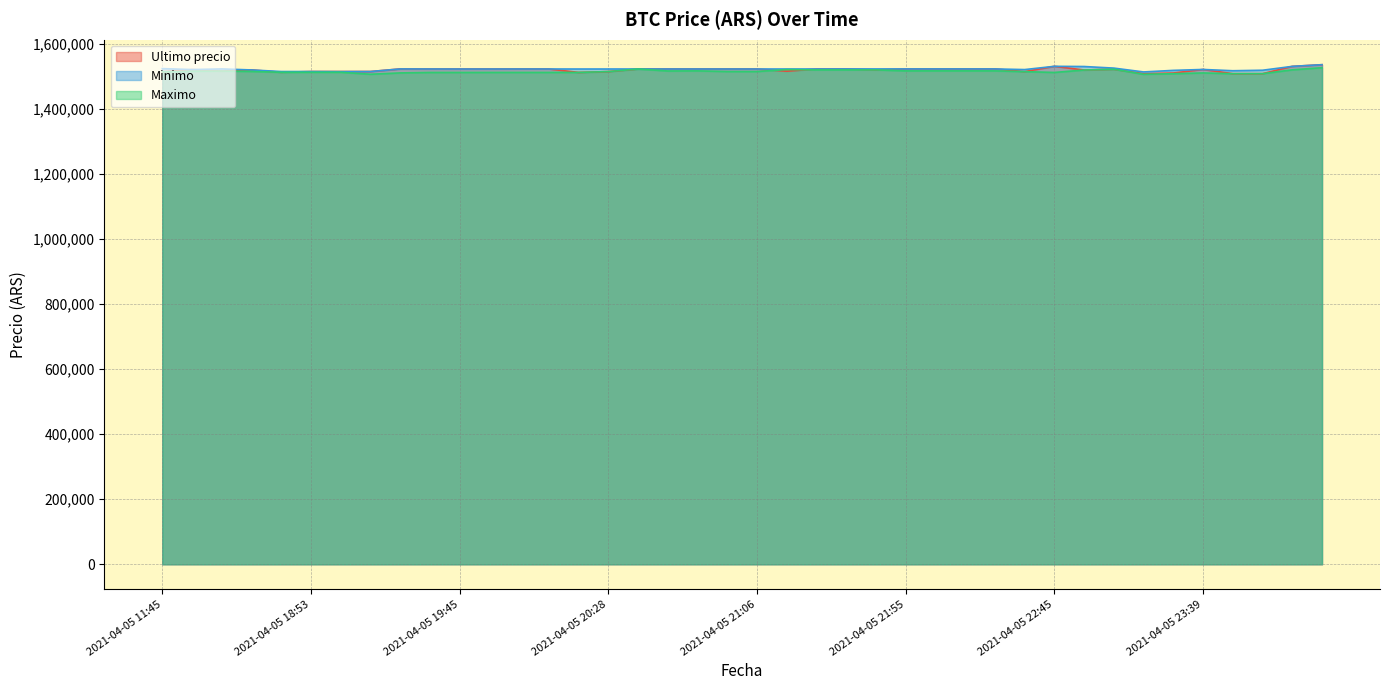

How many values in the Maximo series are below 1514000?

20